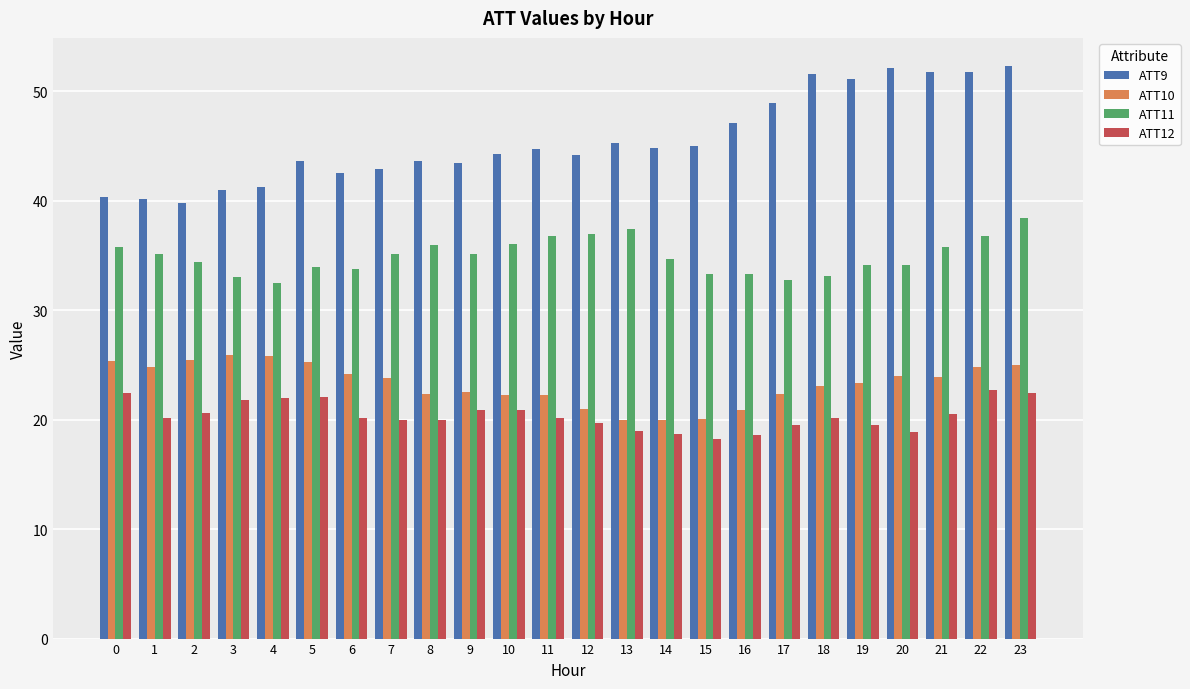

Which series changed the most between 14 and 22?

ATT9